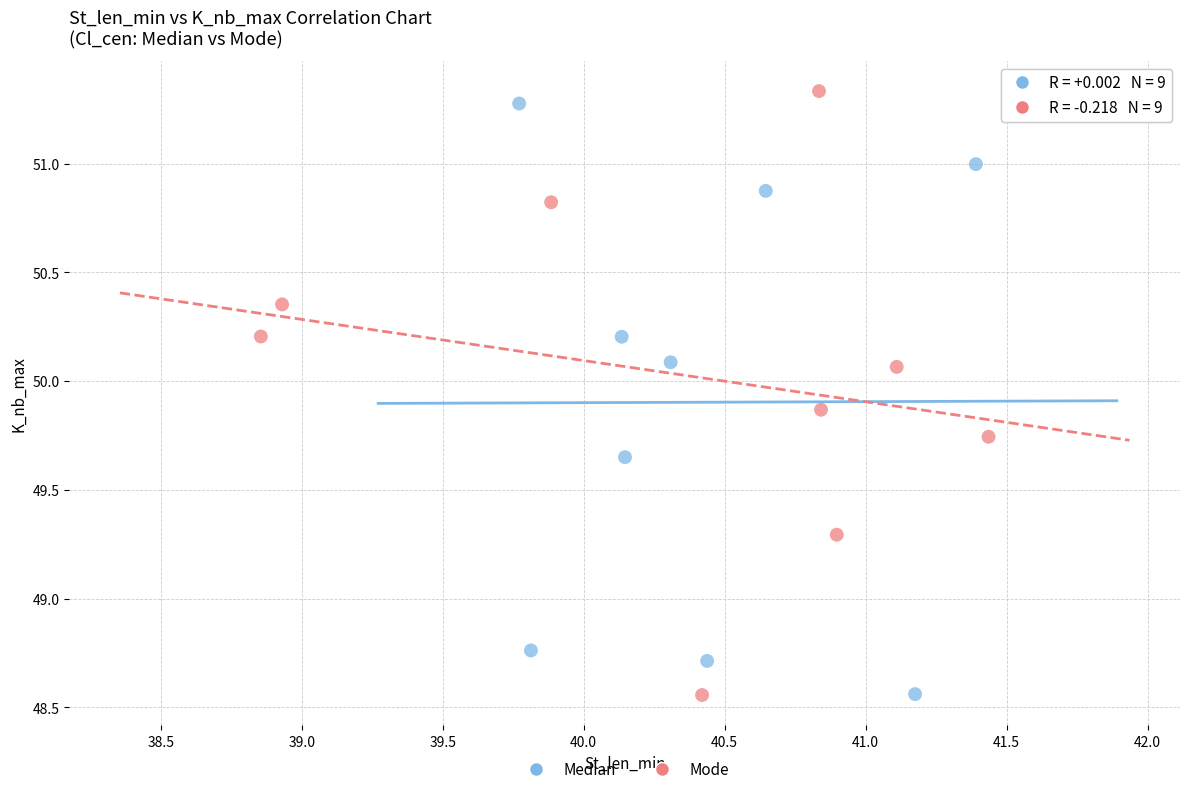

Which series contains the highest Y value?

Mode